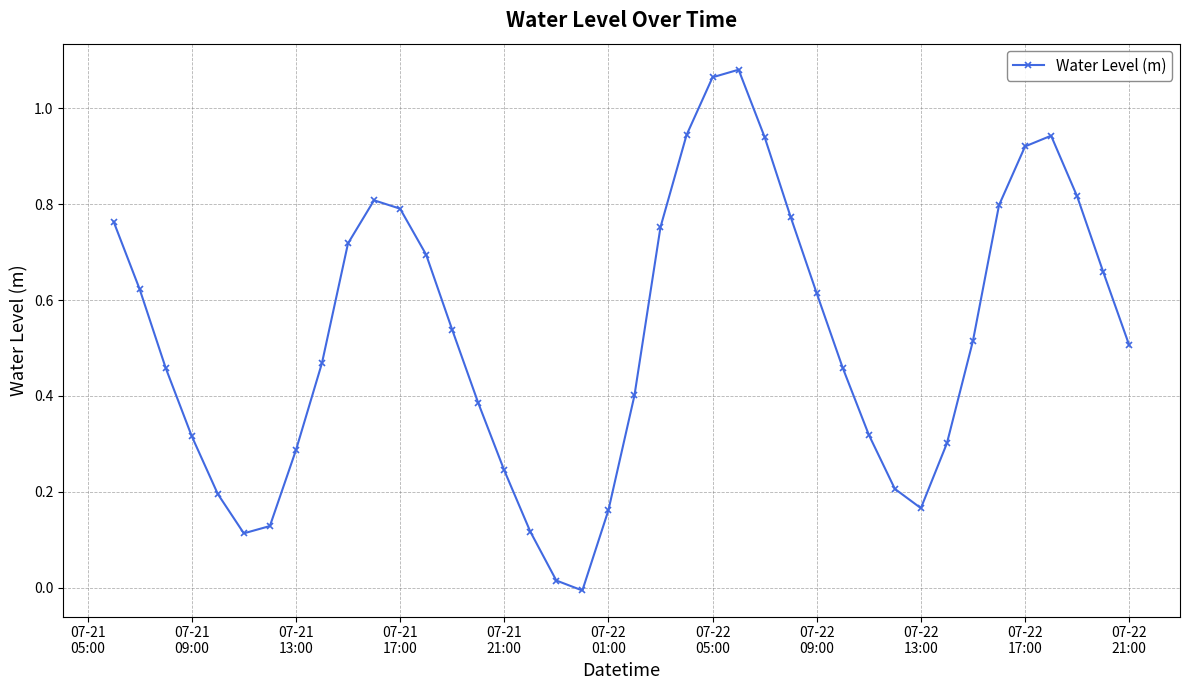

How many values are below zero?

1